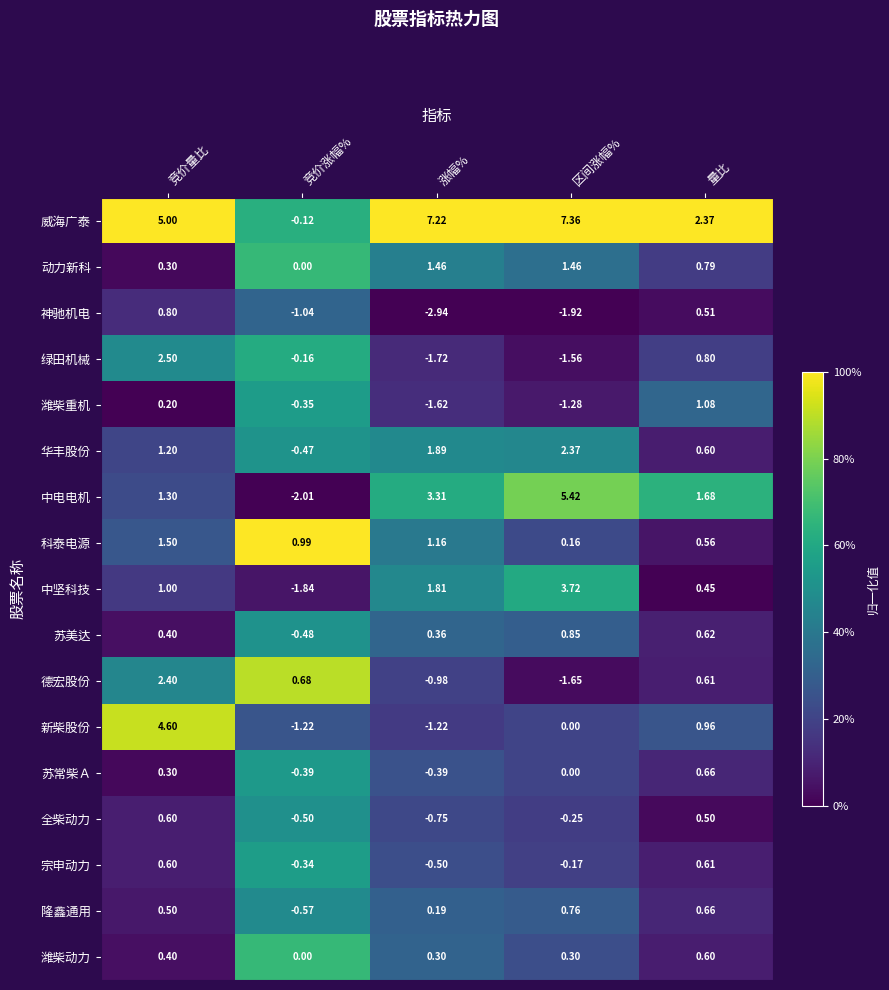

Is the value of 科泰电源 at 区间涨幅% greater than the value of 华丰股份 at 量比?

No